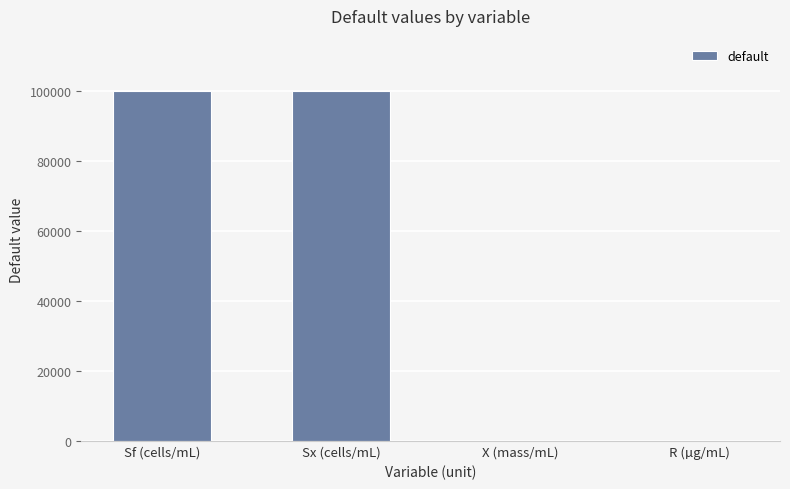

Is it true that the value at Sf (cells/mL) is 34540?

False